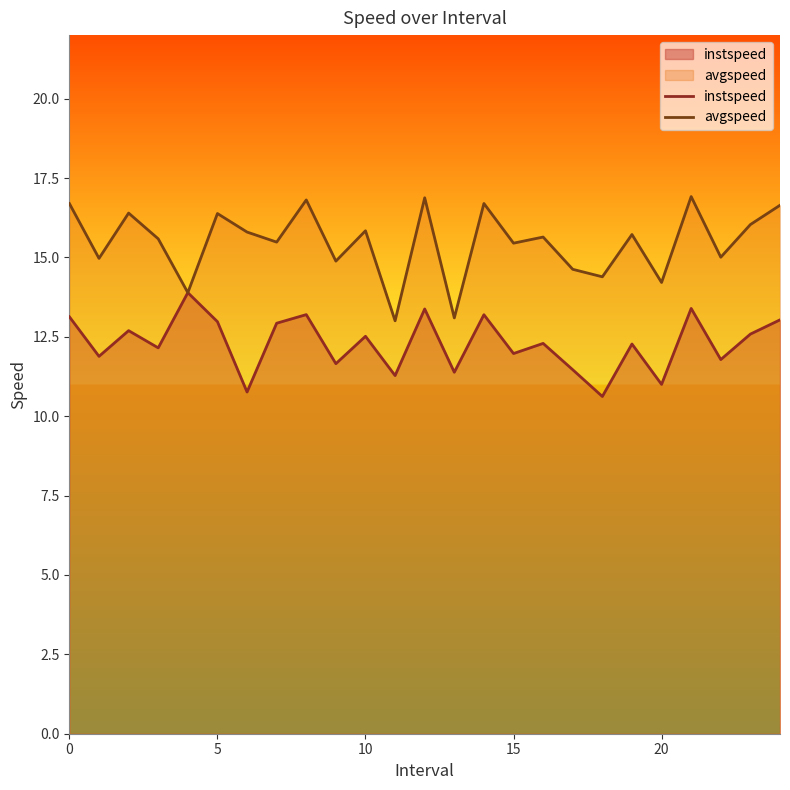

At how many categories does at least one series exceed 16?

9